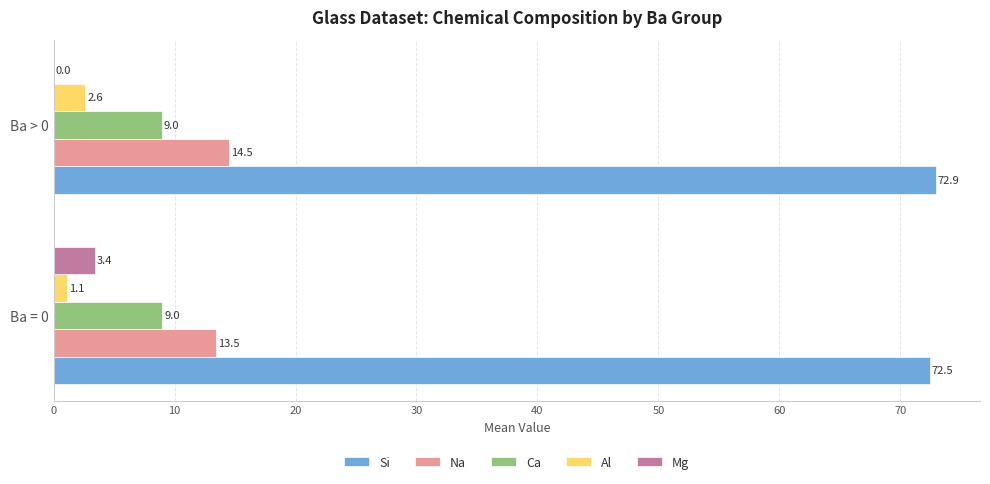

How many values in Mg are above zero?

1